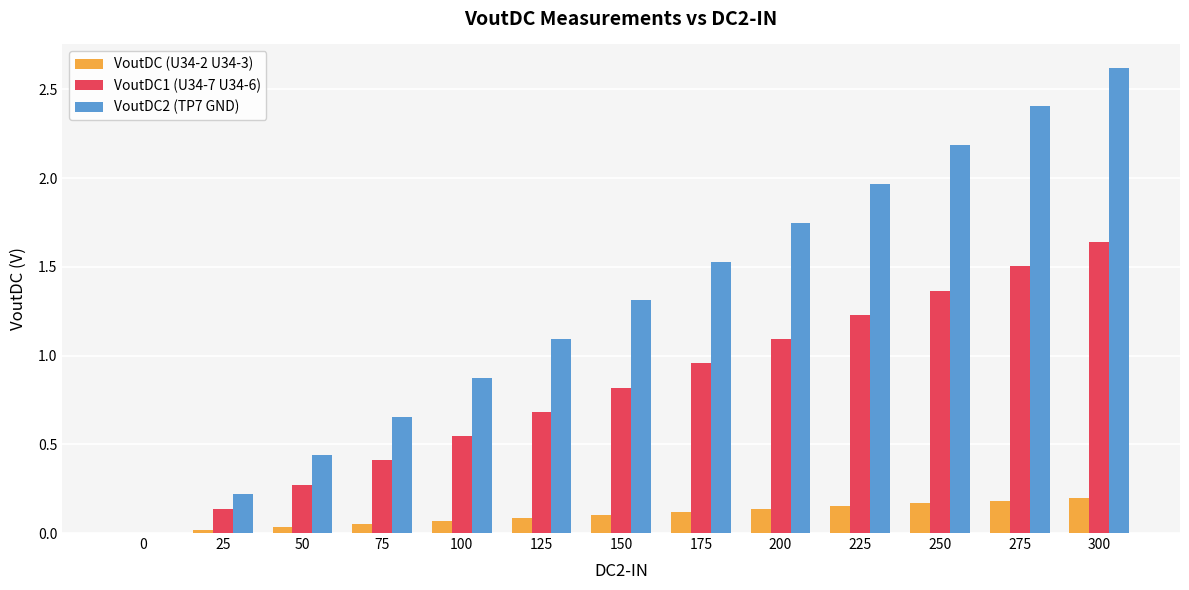

True or false: VoutDC (U34-2 U34-3) has a value of 0.1 at 100.

True